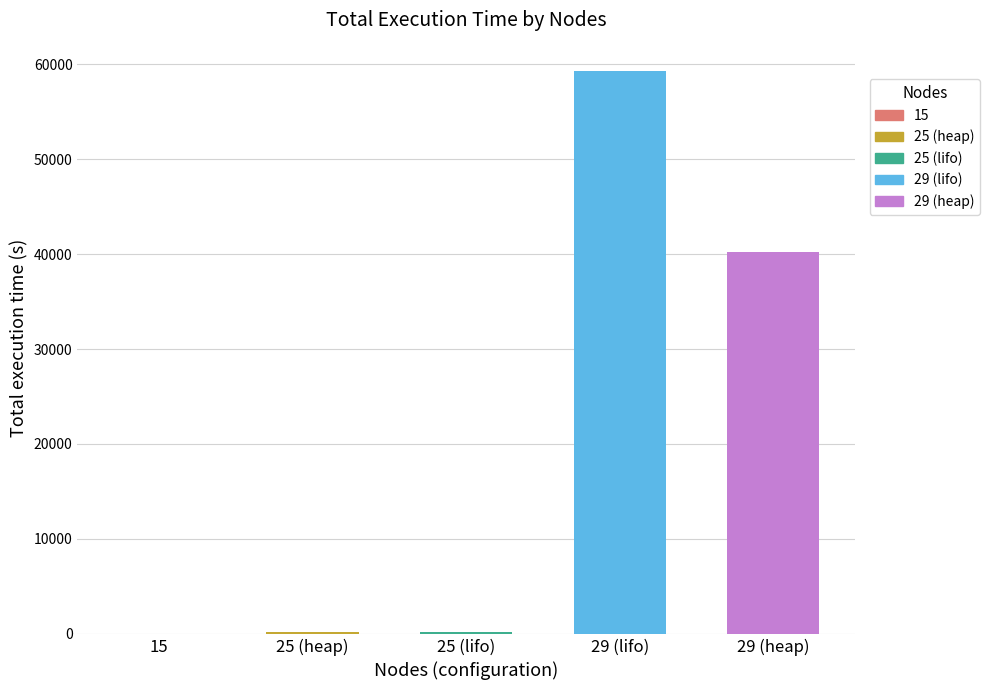

What is the ratio of the value at 29 (heap) to the value at 25 (lifo)?

268.9